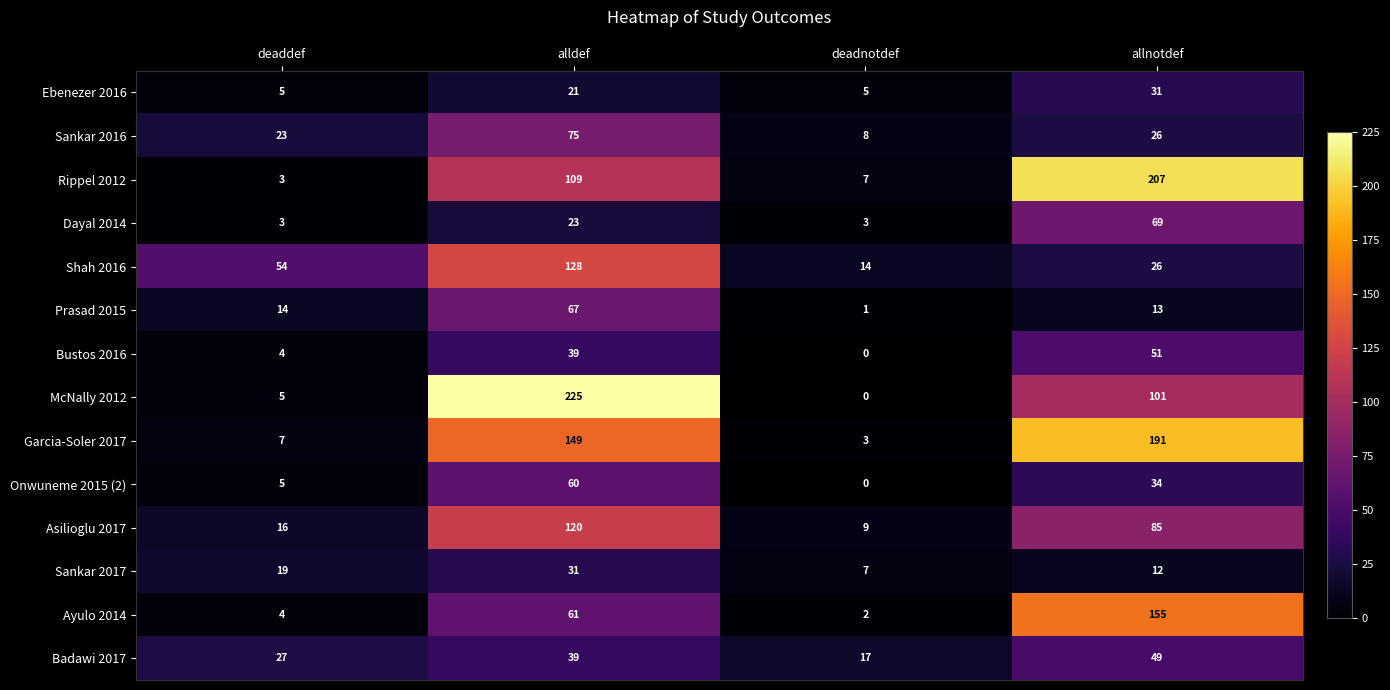

What is the average value of the Prasad 2015 series?

24